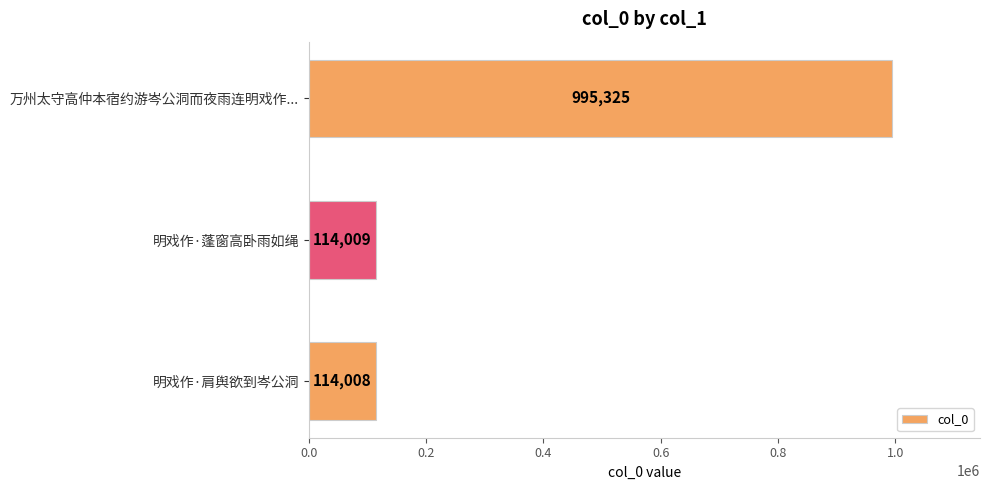

Which label corresponds to the smallest value in the chart?

明戏作·肩舆欲到岑公洞